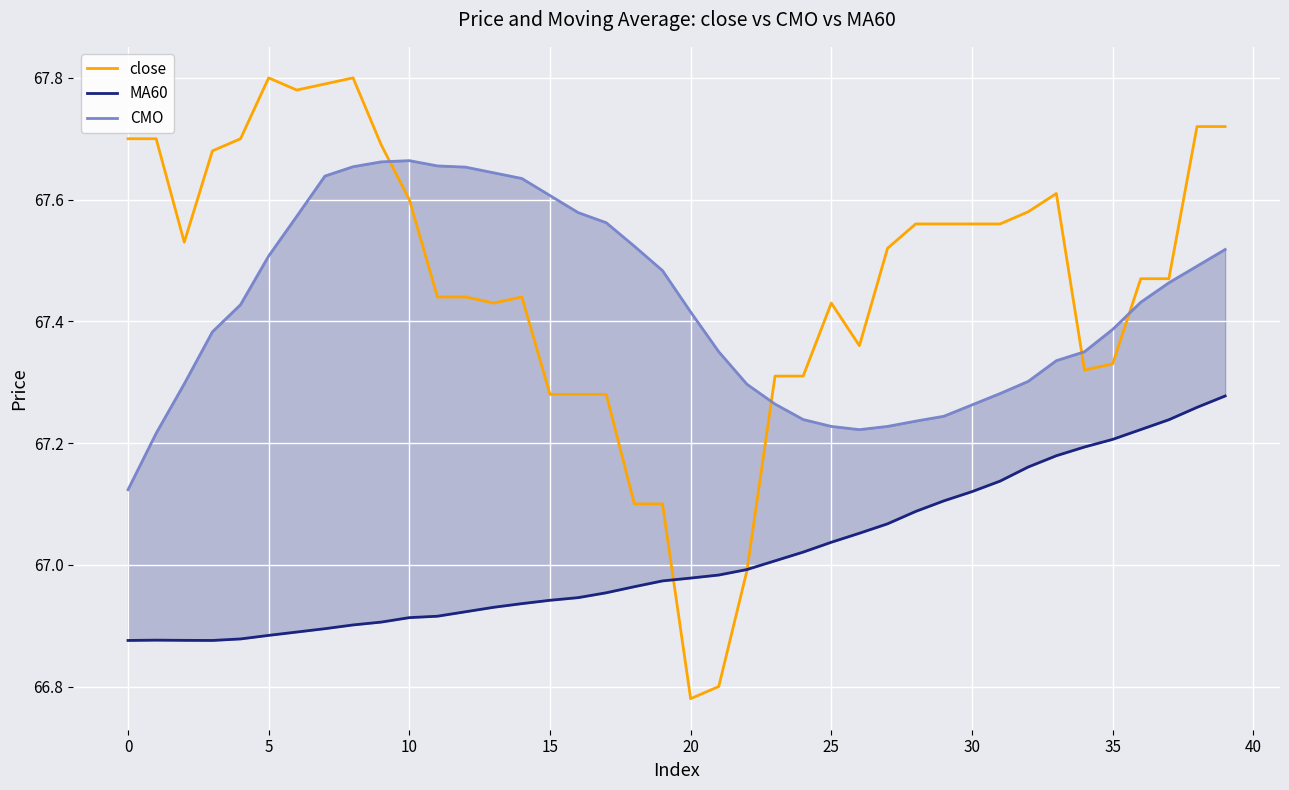

Which series has the largest range (max minus min)?

close